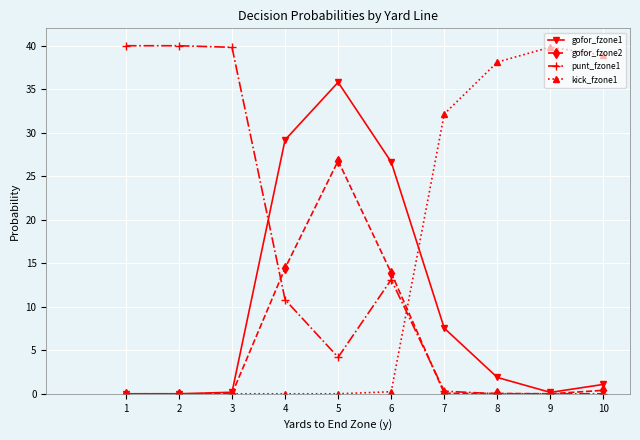

At which category is the sum across all series the highest?

5